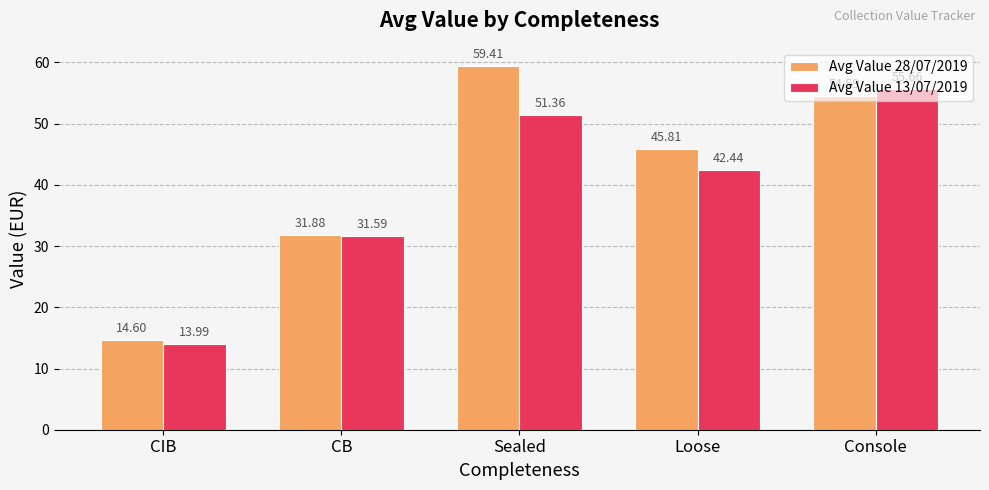

What is the smallest value displayed?

14.0